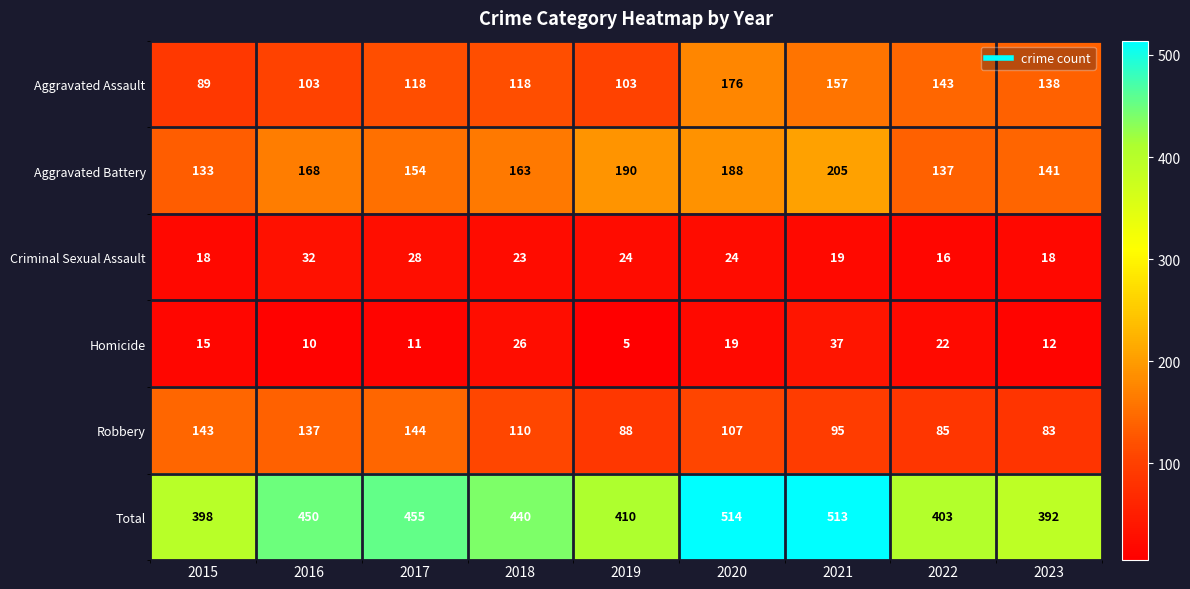

What is the average value of the Homicide series?

17